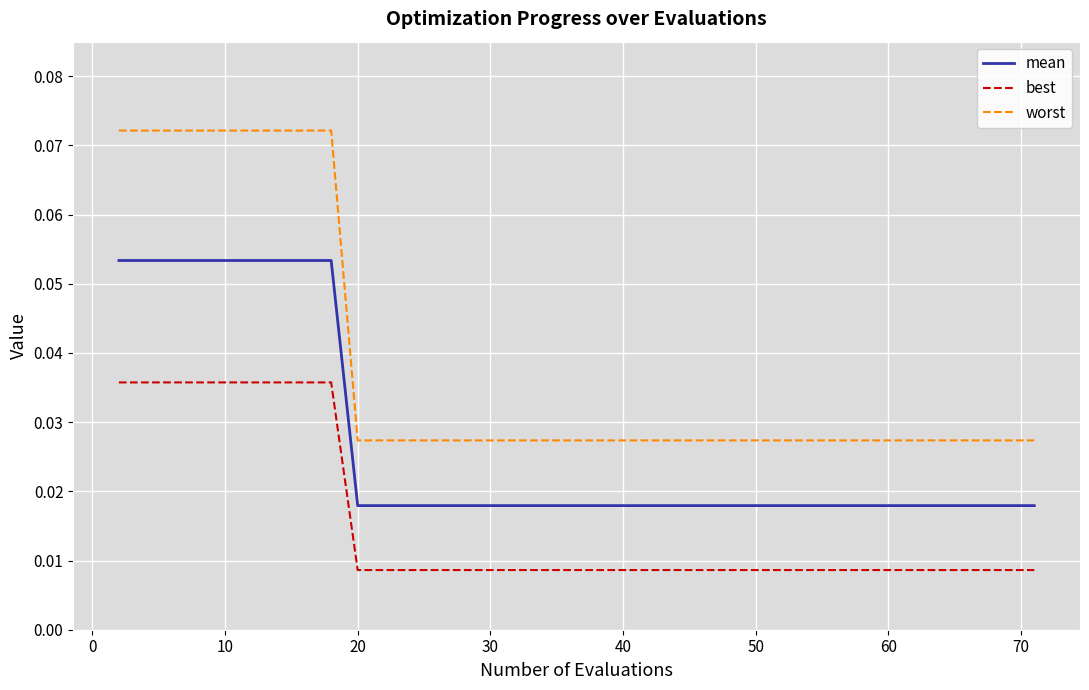

Which series has the largest range (max minus min)?

worst